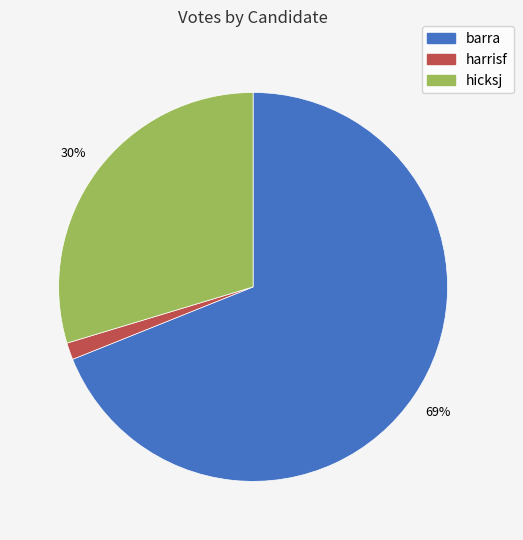

Count the number of slices in the pie.

3